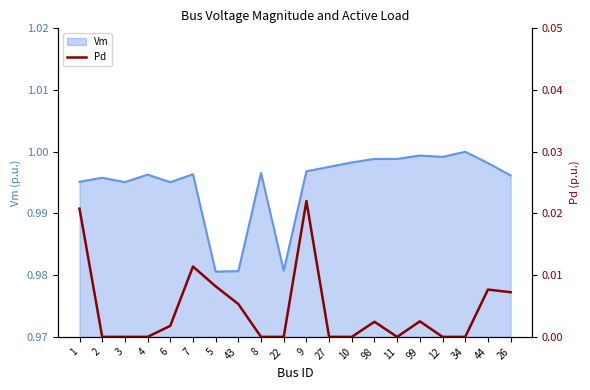

The value of Vm at 12 is 1.7. True or false?

False